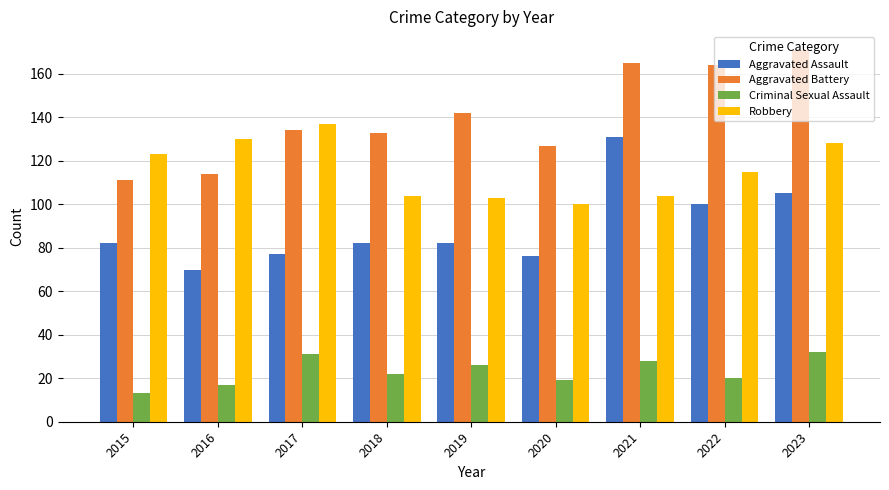

The Robbery series shows 217 at 2015. True or false?

False